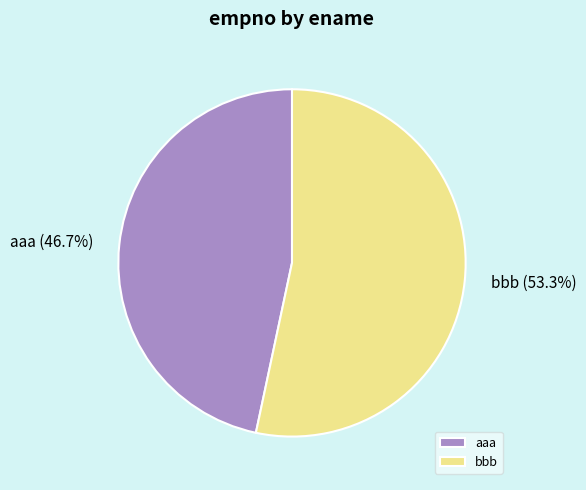

The bbb slice represents 53% of the pie. True or false?

True